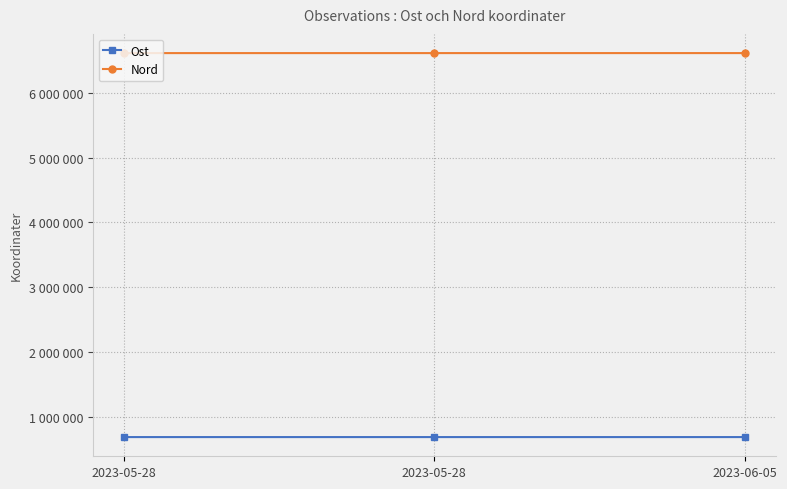

Which series has the largest total across all categories?

Nord